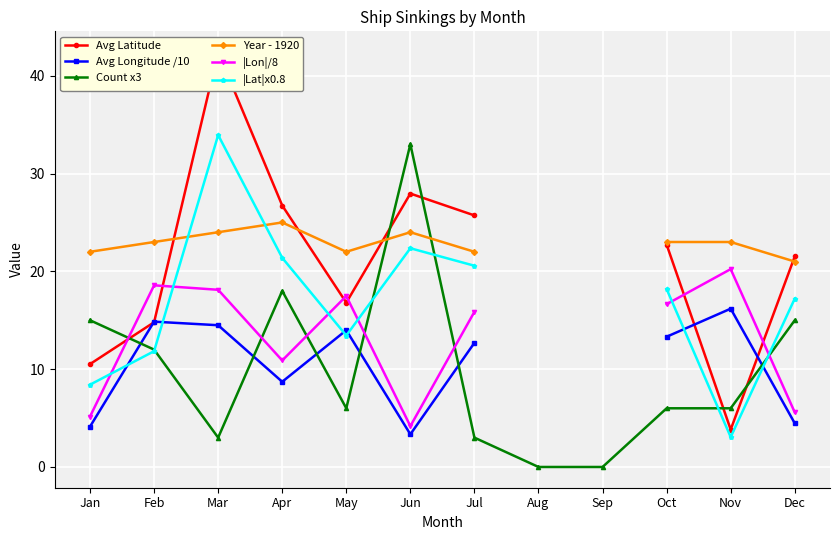

How many intersections are there between Count x3 and |Lat|x0.8?

5